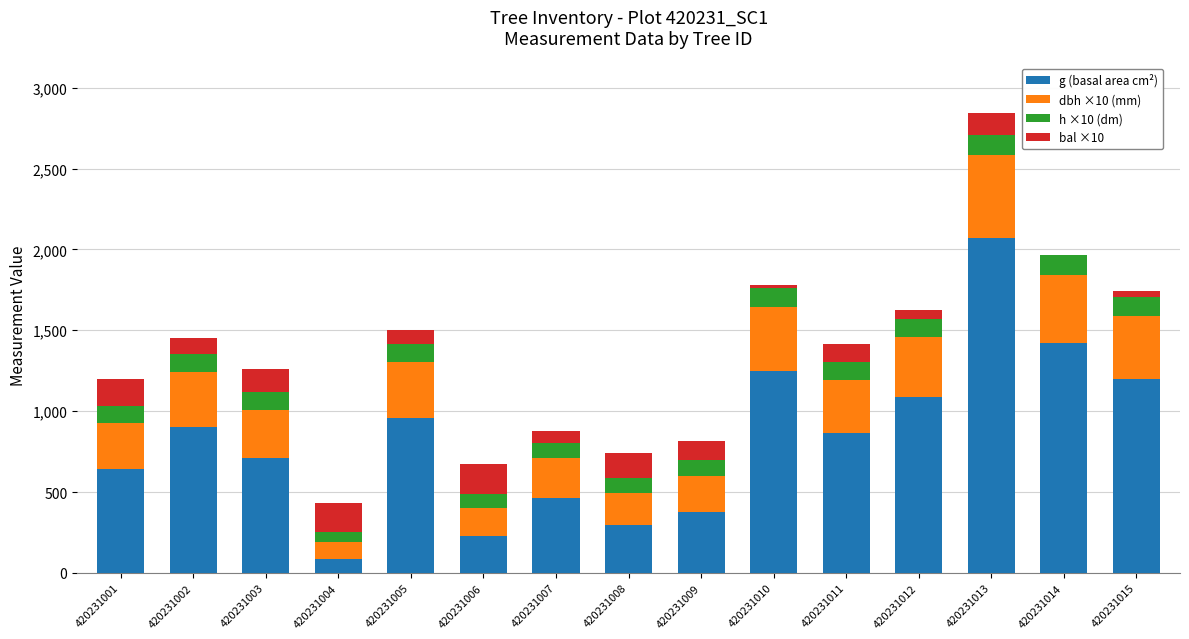

What is the sum of all g (basal area cm²) values?

12549.5